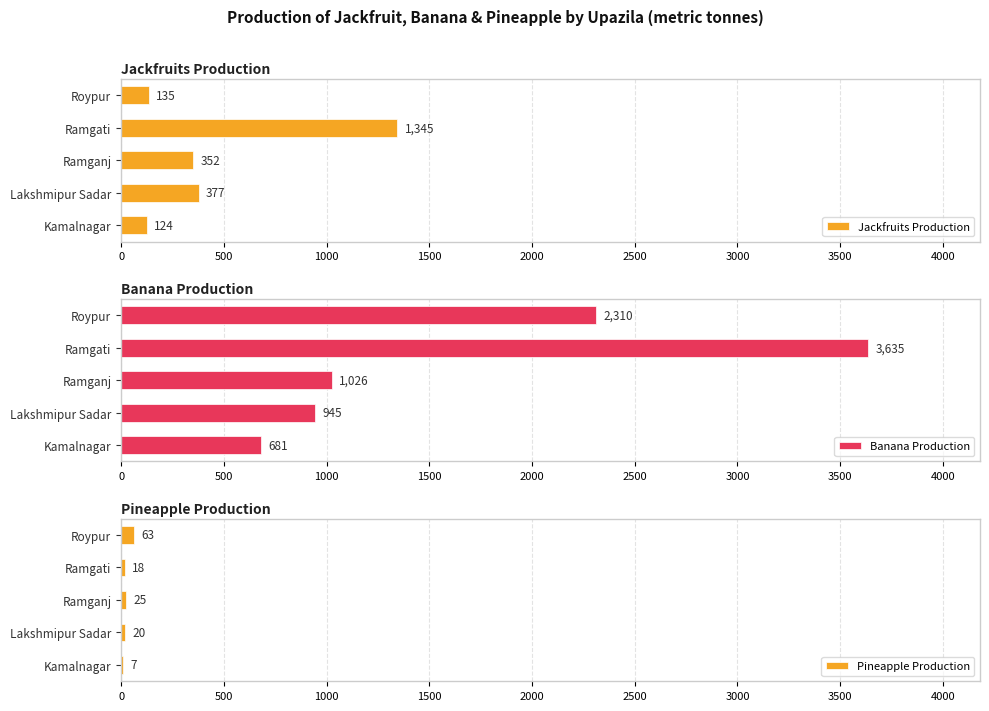

True or false: Pineapple Production has a value of 63 at Roypur.

True